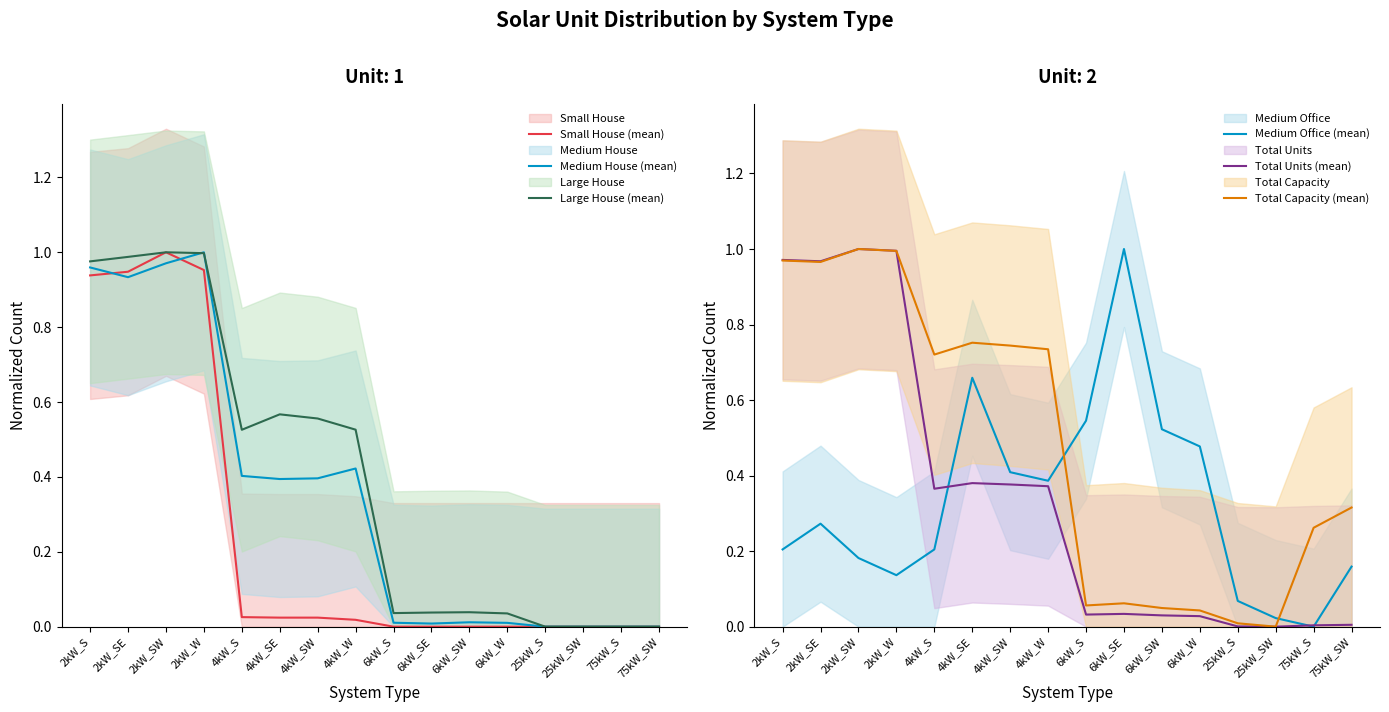

Between which two adjacent categories do Small House (mean) and Medium House (mean) first intersect?

2kW_S and 2kW_SE